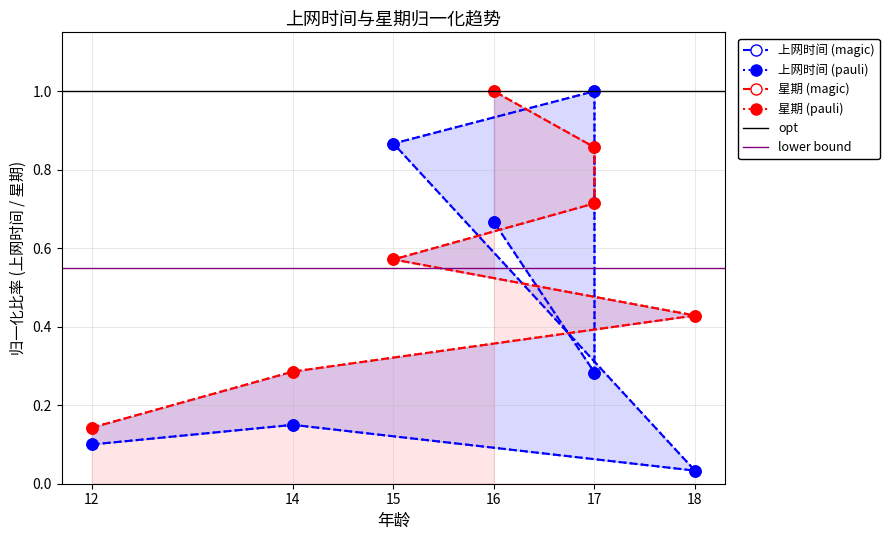

At how many categories does at least one series exceed 0?

7